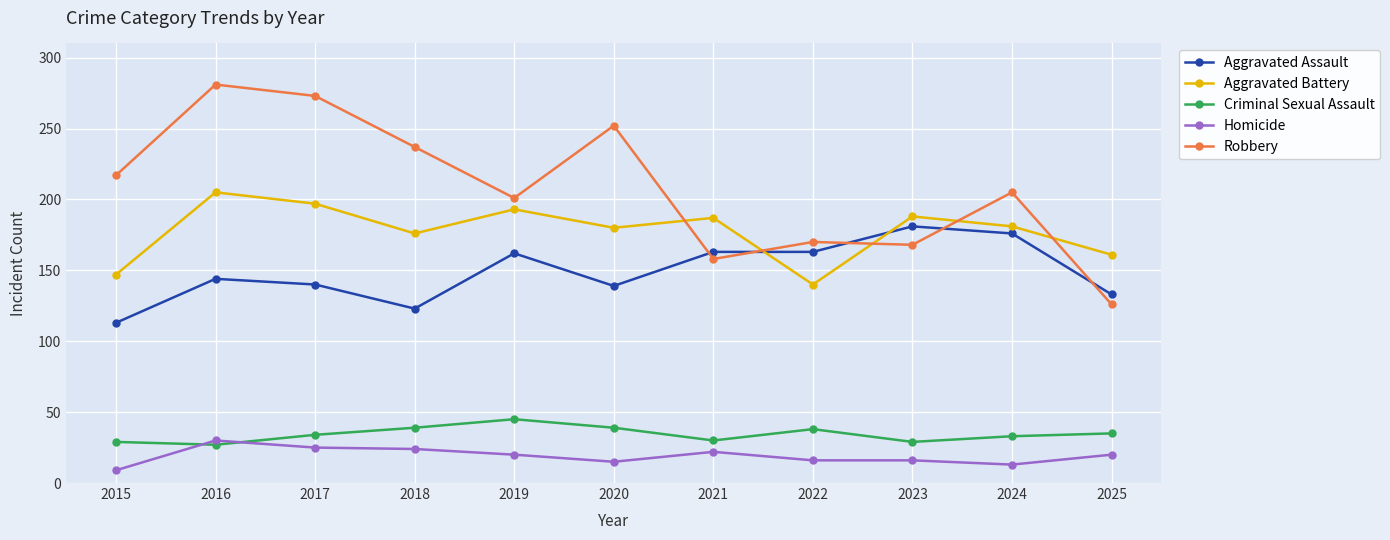

What is the spread (max minus min) of values at 2022?

154